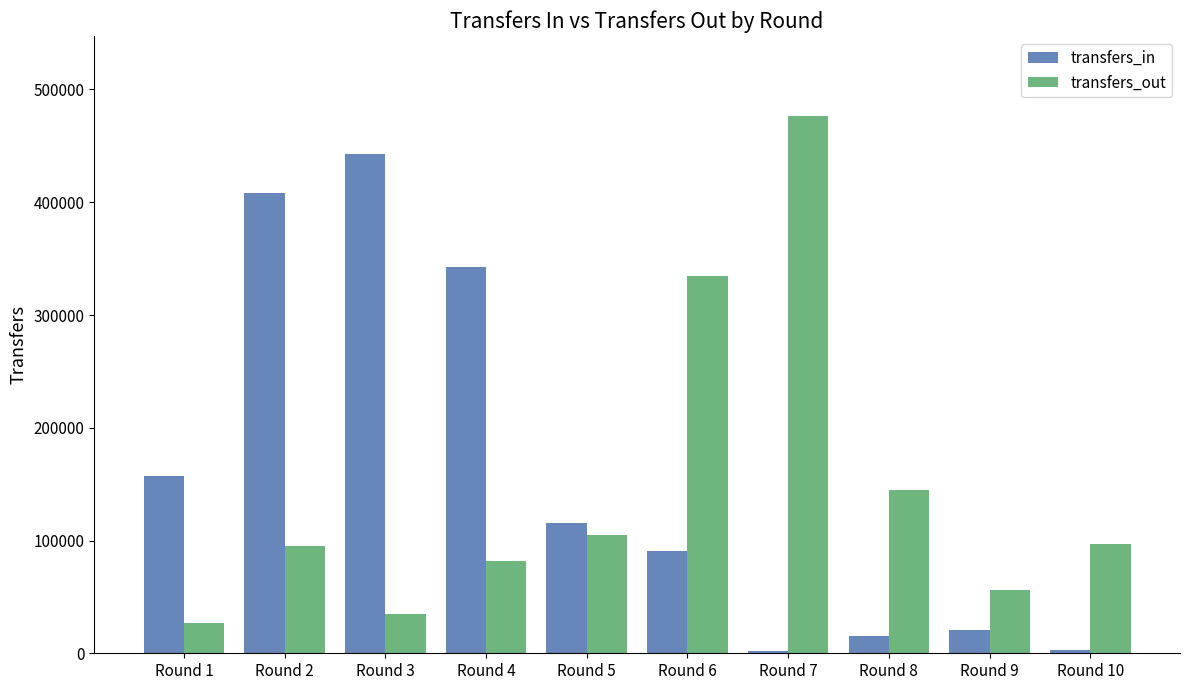

At which label is transfers_in closest to 222148?

Round 1